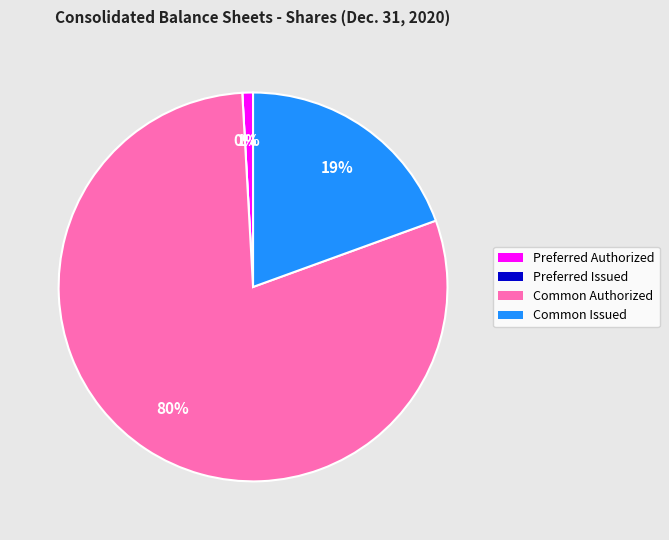

Count the number of slices in the pie.

4